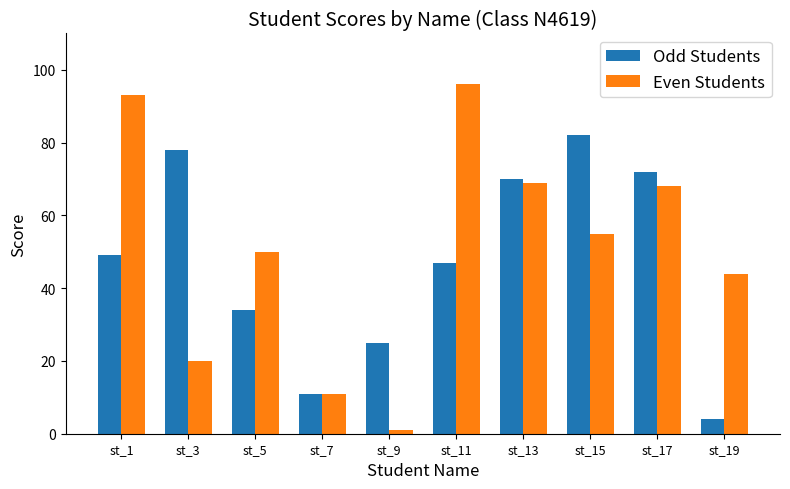

Which series changed the most between st_7 and st_17?

Odd Students